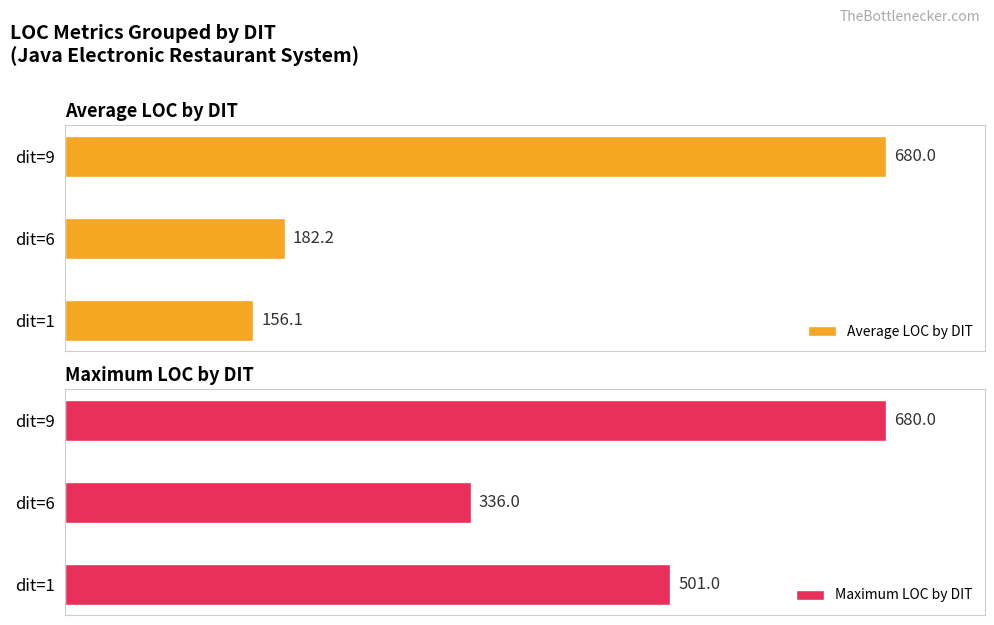

Which series has the largest total across all categories?

Maximum LOC by DIT